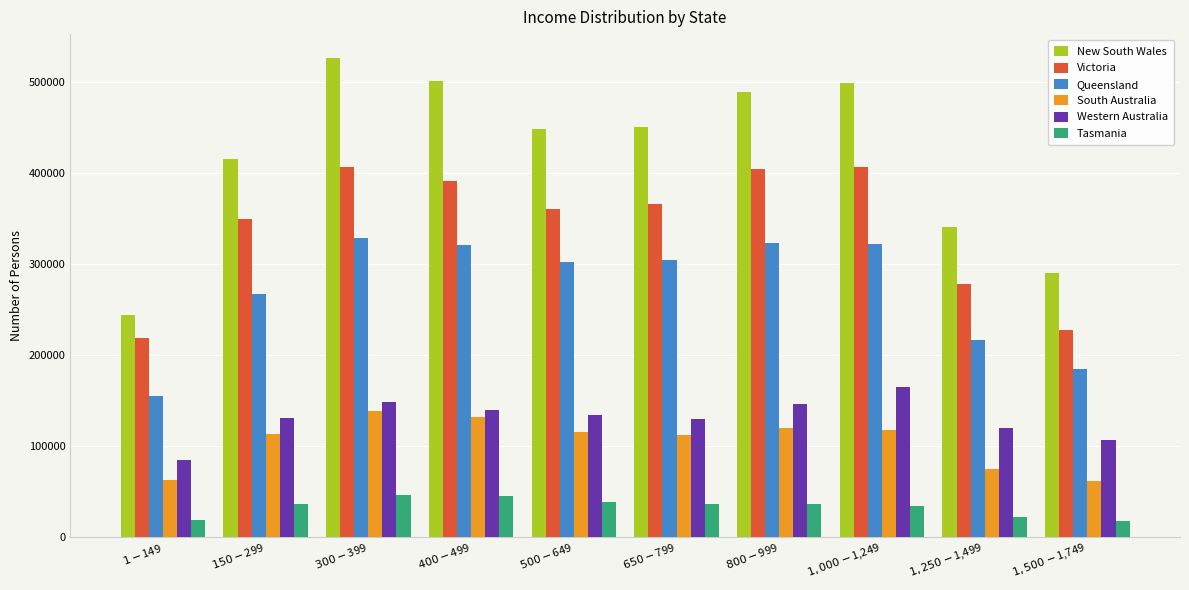

What is the minimum value for Queensland?

155103